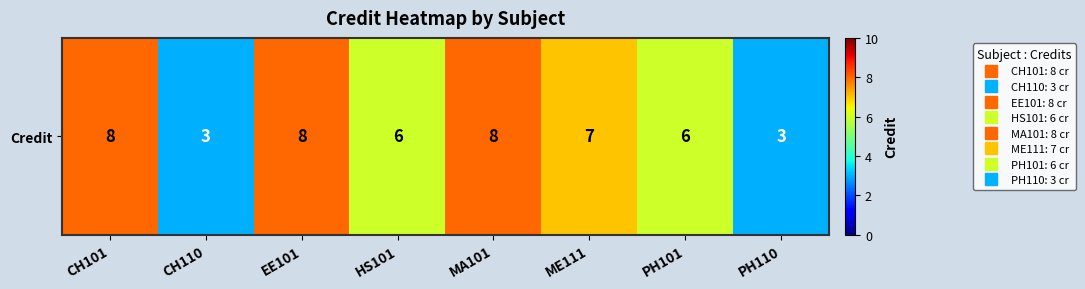

Reading left to right, transcribe all the data shown in this chart.

8	3	8	6	8	7	6	3